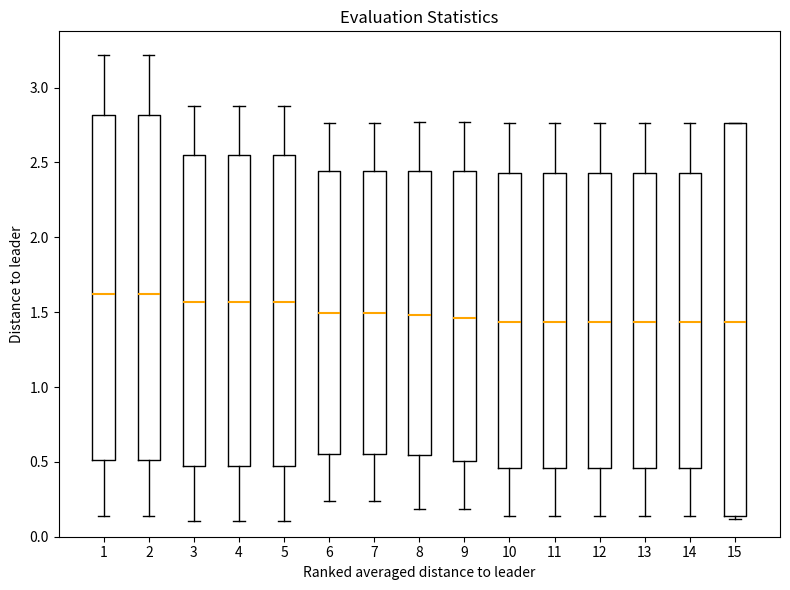

Reading left to right, transcribe this box plot: for each box, give where its median line is, the range the box spans, and where its two whiskers end, as read against the y-axis. The values are not printed on the chart, so give them approximately, as read against the axis.

1: median 1.60, box 0.50 to 2.80, whiskers 0.15 to 3.20
2: median 1.60, box 0.50 to 2.80, whiskers 0.15 to 3.20
3: median 1.55, box 0.45 to 2.55, whiskers 0.10 to 2.85
4: median 1.55, box 0.45 to 2.55, whiskers 0.10 to 2.85
5: median 1.55, box 0.45 to 2.55, whiskers 0.10 to 2.85
6: median 1.50, box 0.55 to 2.45, whiskers 0.25 to 2.75
7: median 1.50, box 0.55 to 2.45, whiskers 0.25 to 2.75
8: median 1.50, box 0.55 to 2.45, whiskers 0.20 to 2.75
9: median 1.45, box 0.50 to 2.45, whiskers 0.20 to 2.75
10: median 1.45, box 0.45 to 2.45, whiskers 0.15 to 2.75
11: median 1.45, box 0.45 to 2.45, whiskers 0.15 to 2.75
12: median 1.45, box 0.45 to 2.45, whiskers 0.15 to 2.75
13: median 1.45, box 0.45 to 2.45, whiskers 0.15 to 2.75
14: median 1.45, box 0.45 to 2.45, whiskers 0.15 to 2.75
15: median 1.45, box 0.15 to 2.75, whiskers 0.10 to 2.75